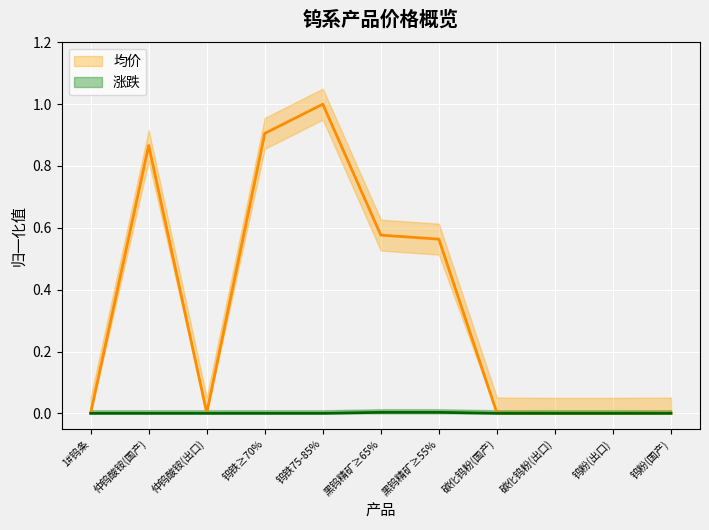

Is this an area chart (filled region under the line)?

No